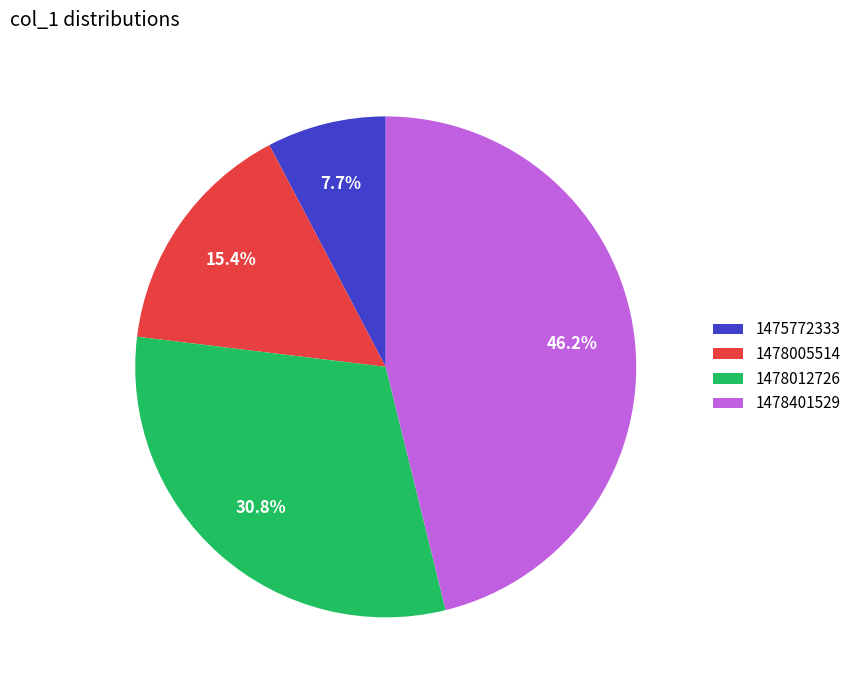

What is the ratio of the value at 1478401529 to the value at 1478005514?

3.0